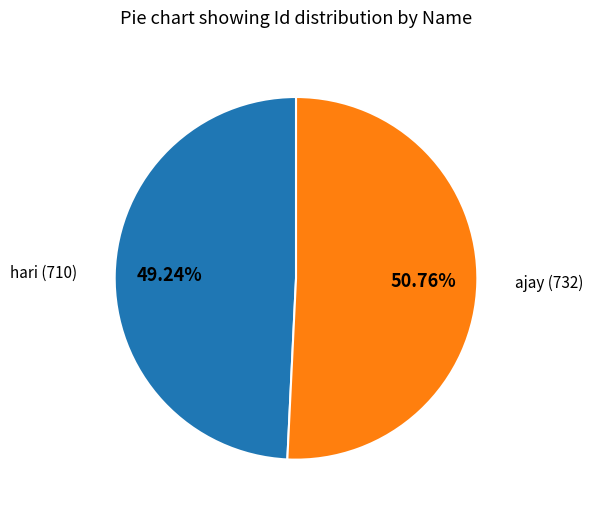

Rank the categories by value from lowest to highest.

hari, ajay